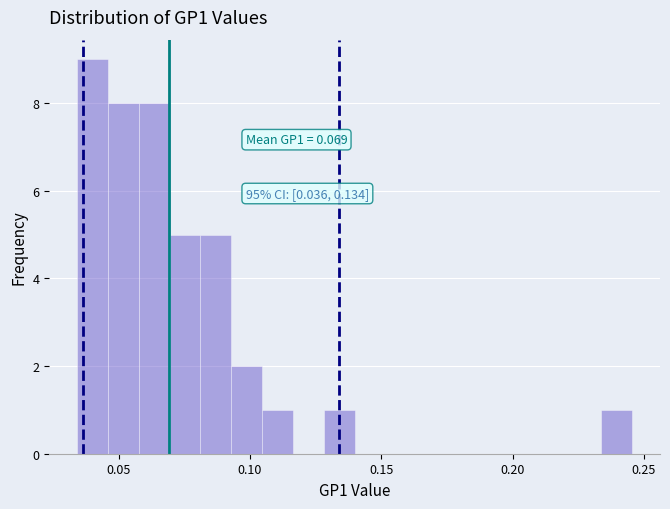

Around what value on the x-axis is the tallest bar? Give the approximate position of its centre, as read against the axis.

0.040